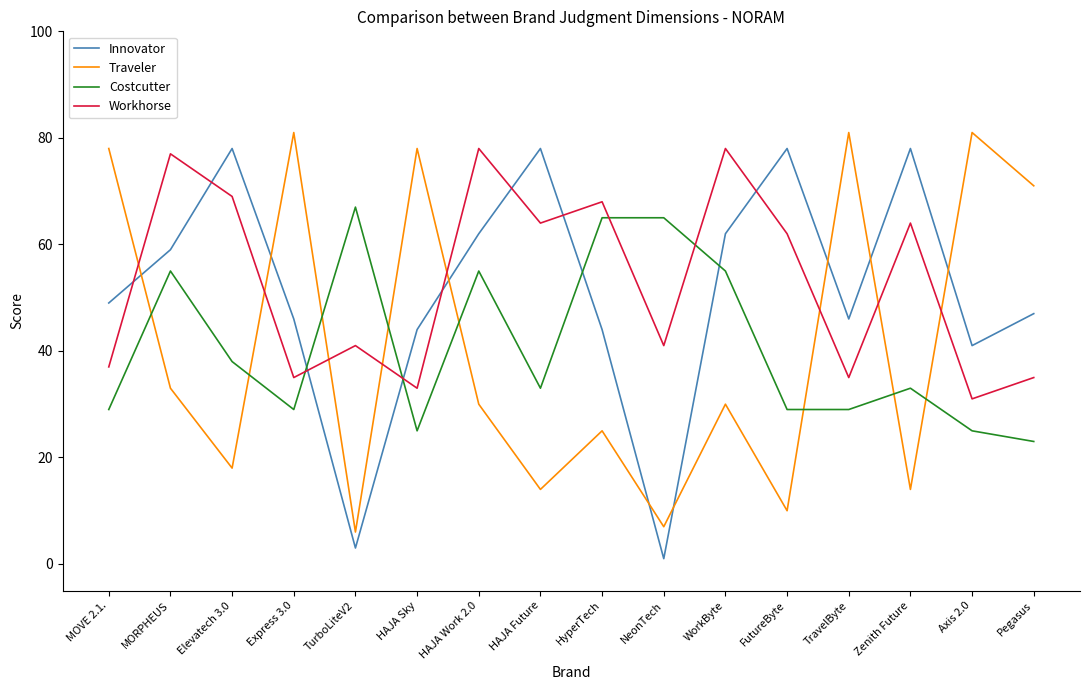

How many lines are shown in the chart?

4